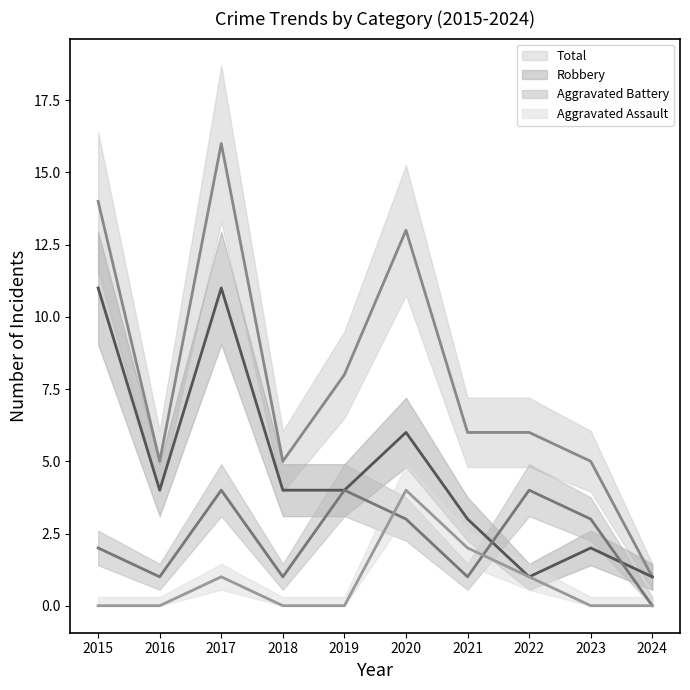

What is the average value of the Robbery series?

5